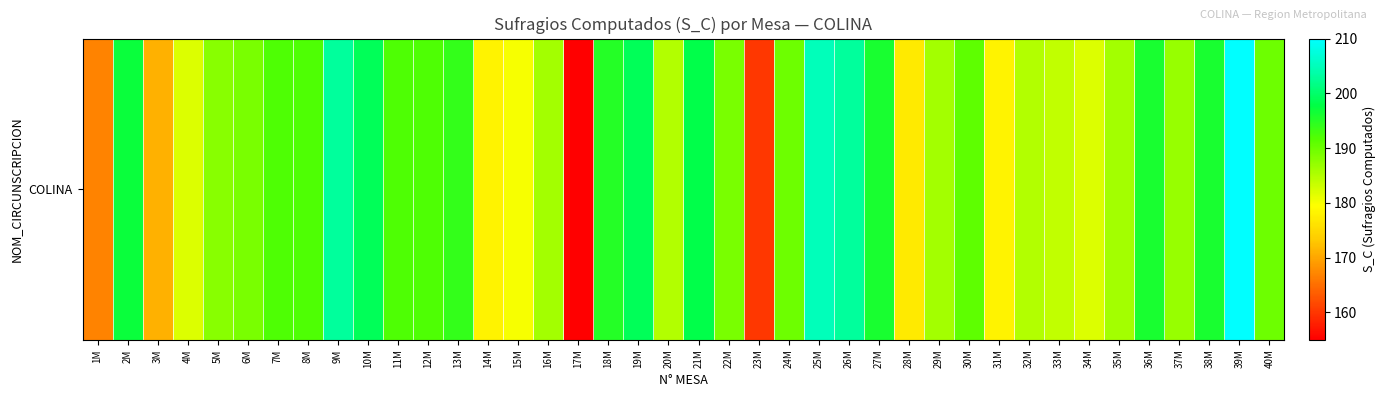

At which label does the data first exceed 190?

2M